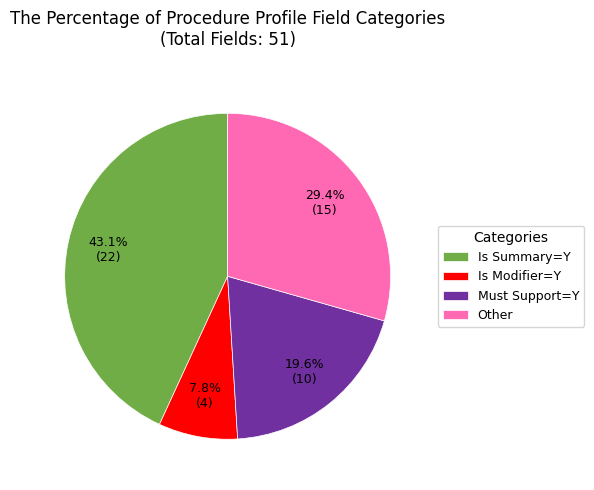

What is the smallest slice in the pie chart?

Is Modifier=Y